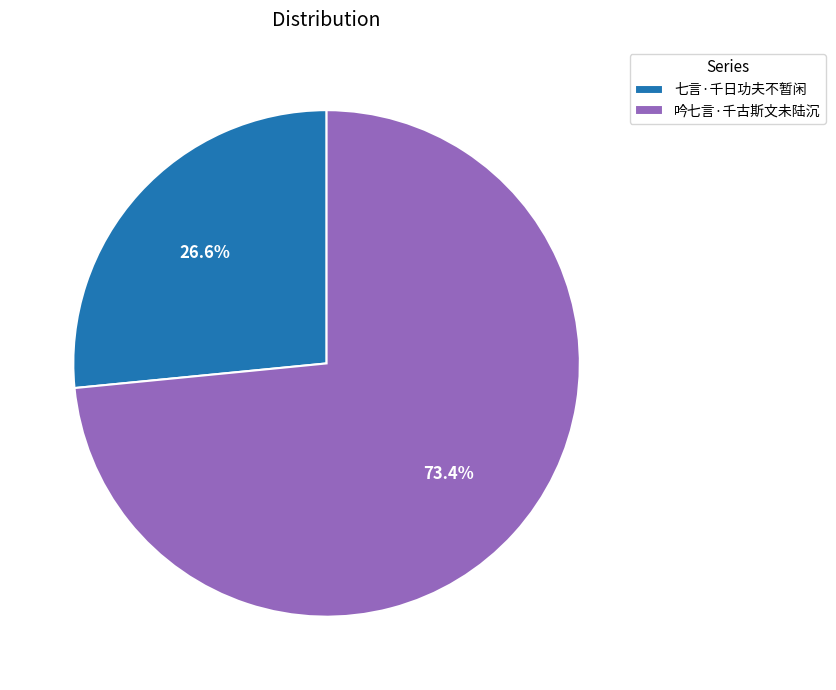

What portion of the pie excludes 七言·千日功夫不暂闲?

73.4%